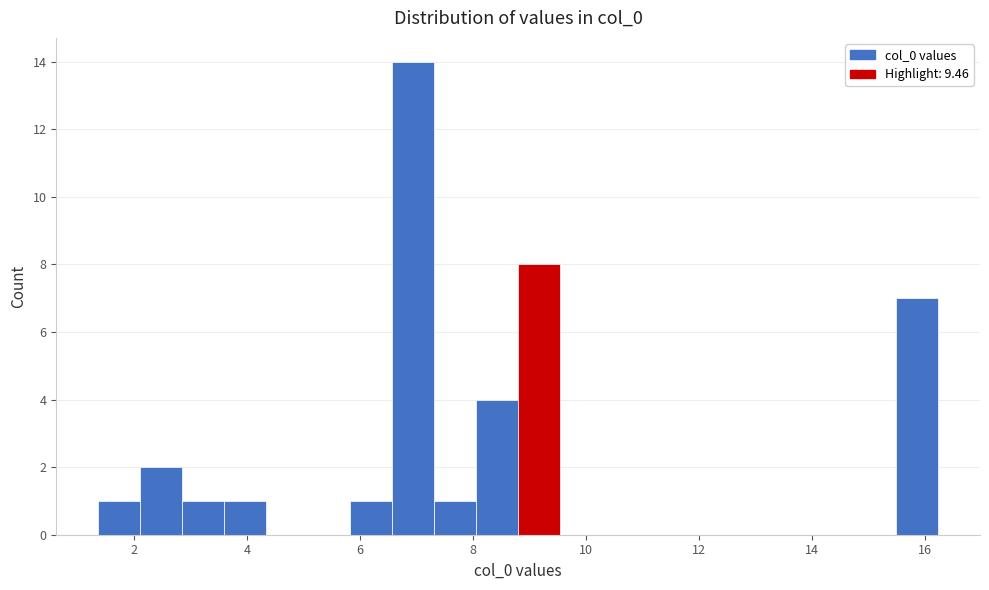

Read against the x-axis, roughly where is the centre of the tallest bar?

7.0